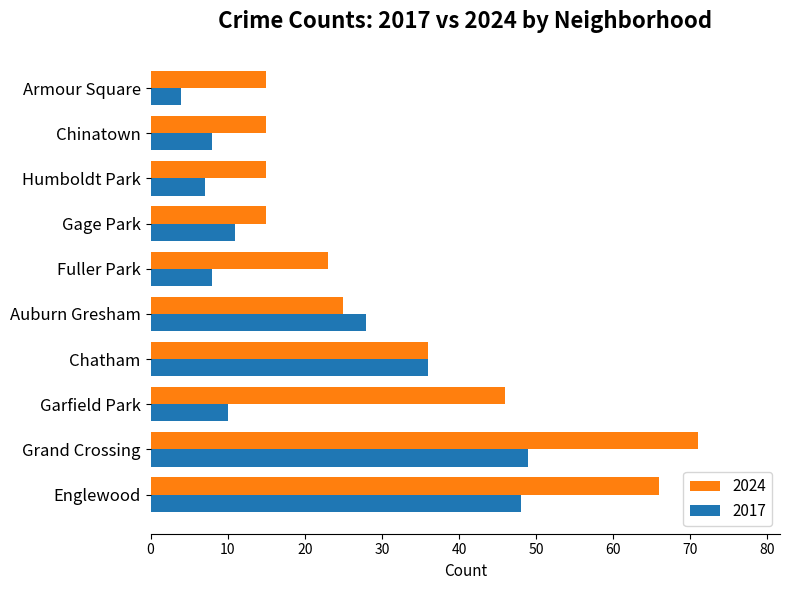

Between Garfield Park and Humboldt Park, which series saw the biggest shift?

2024